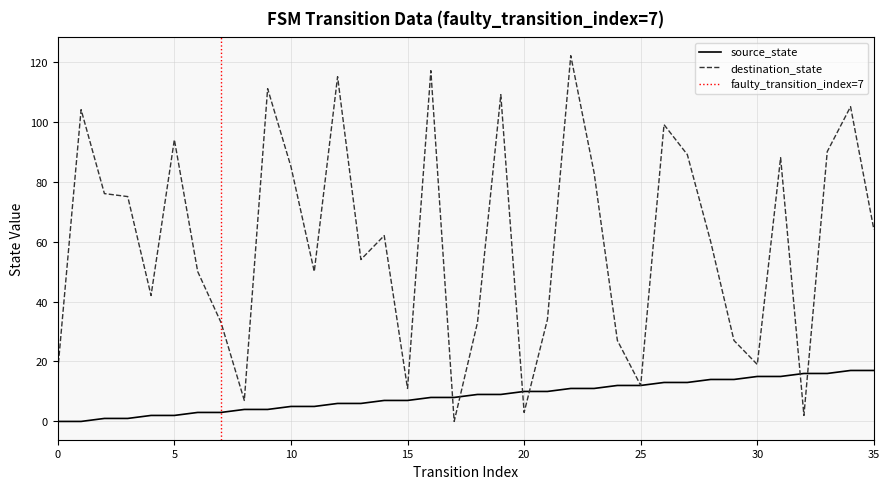

How many intersections are there between source_state and destination_state?

6